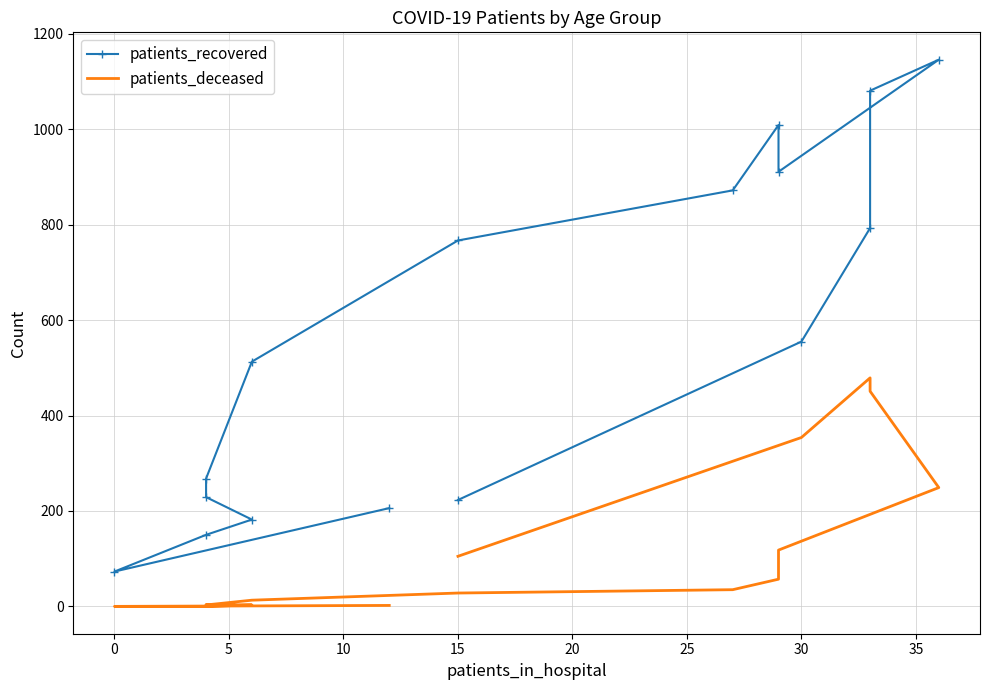

What is the sum of all patients_recovered values?

8978